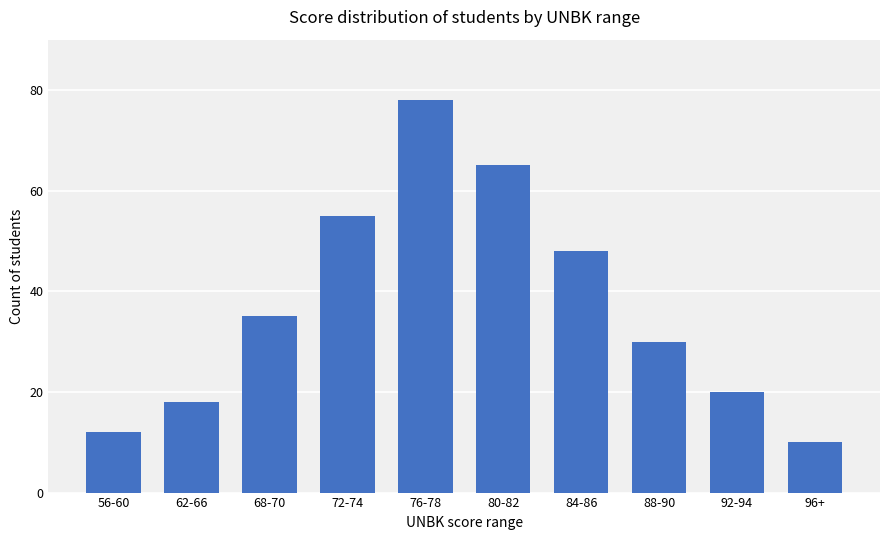

What is the change in value from 56-60 to 92-94?

+8